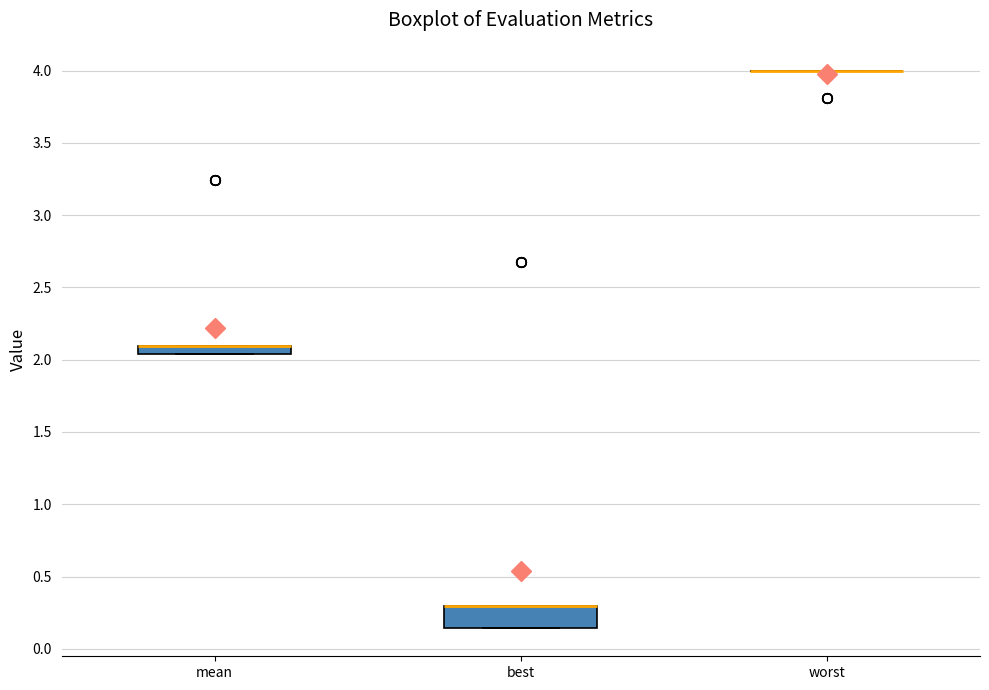

Which box is the tallest, from its lower edge to its upper edge?

best